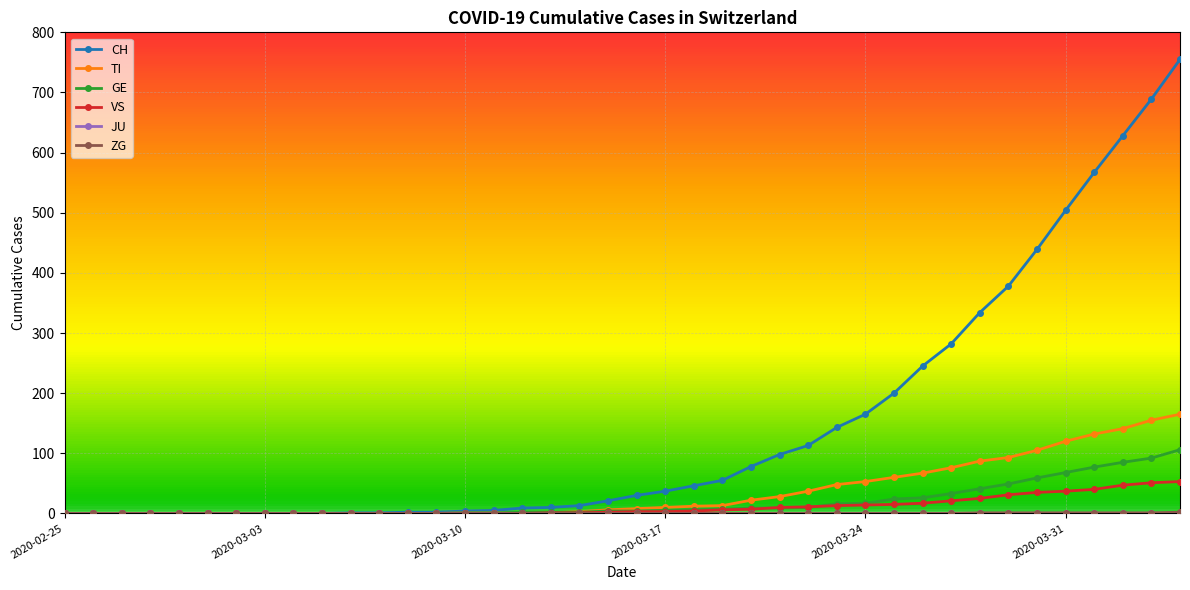

Which series has the largest total across all categories?

CH